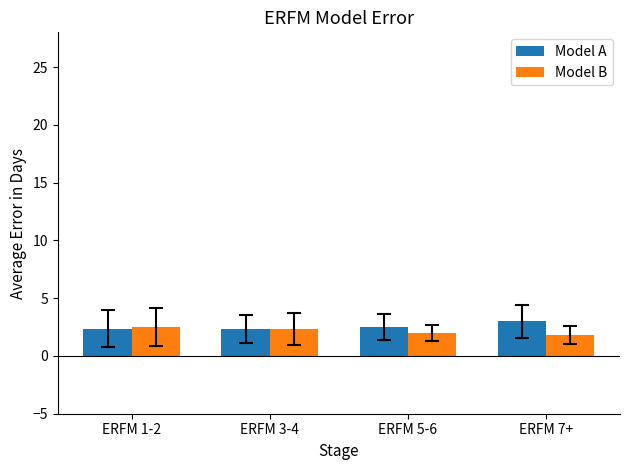

The value of Model B at ERFM 1-2 is 2.5. True or false?

True